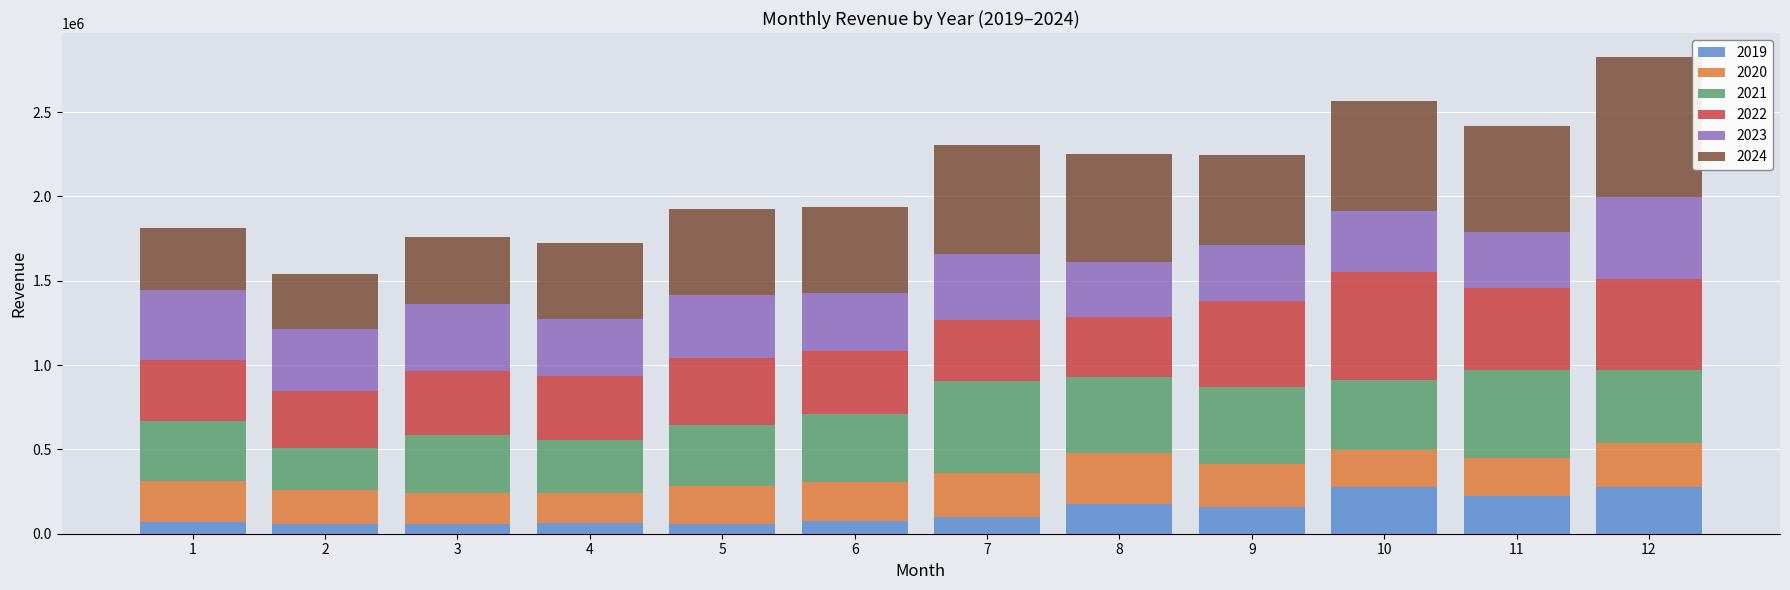

What is the sum of all 2020 values?

2788965.6